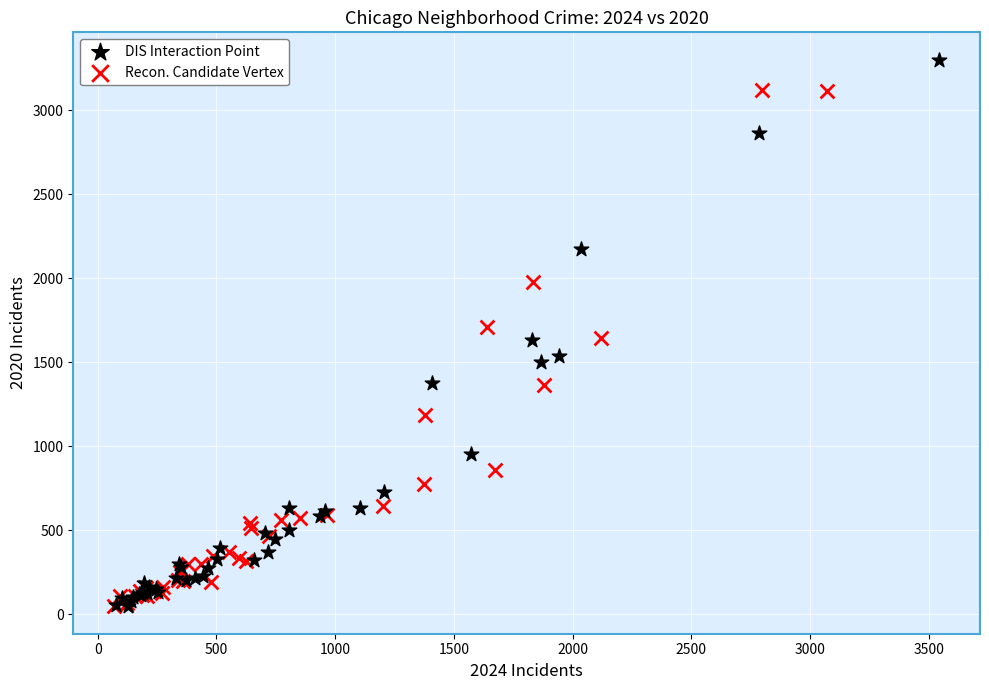

Which series reaches the maximum Y coordinate?

DIS Interaction Point